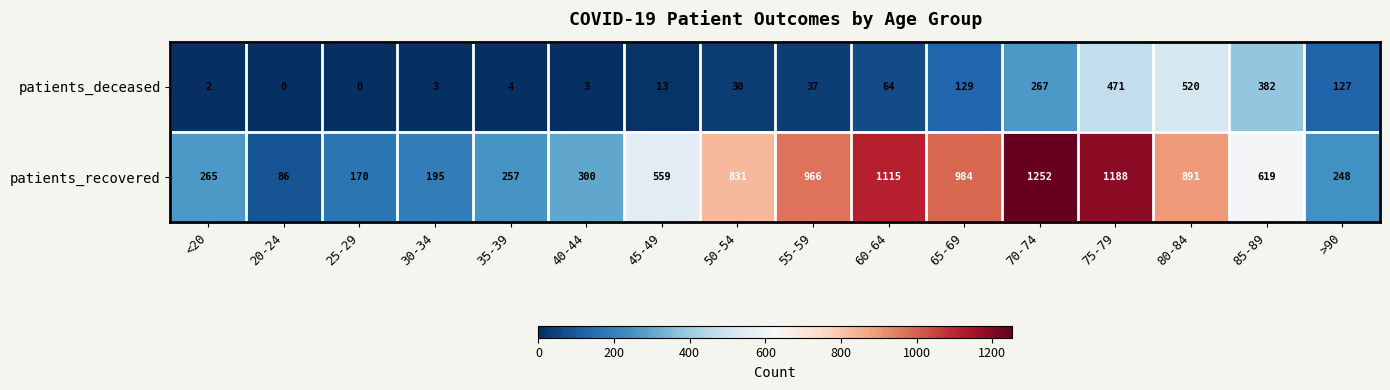

What is the difference between the maximum and minimum values in the patients_deceased series?

520